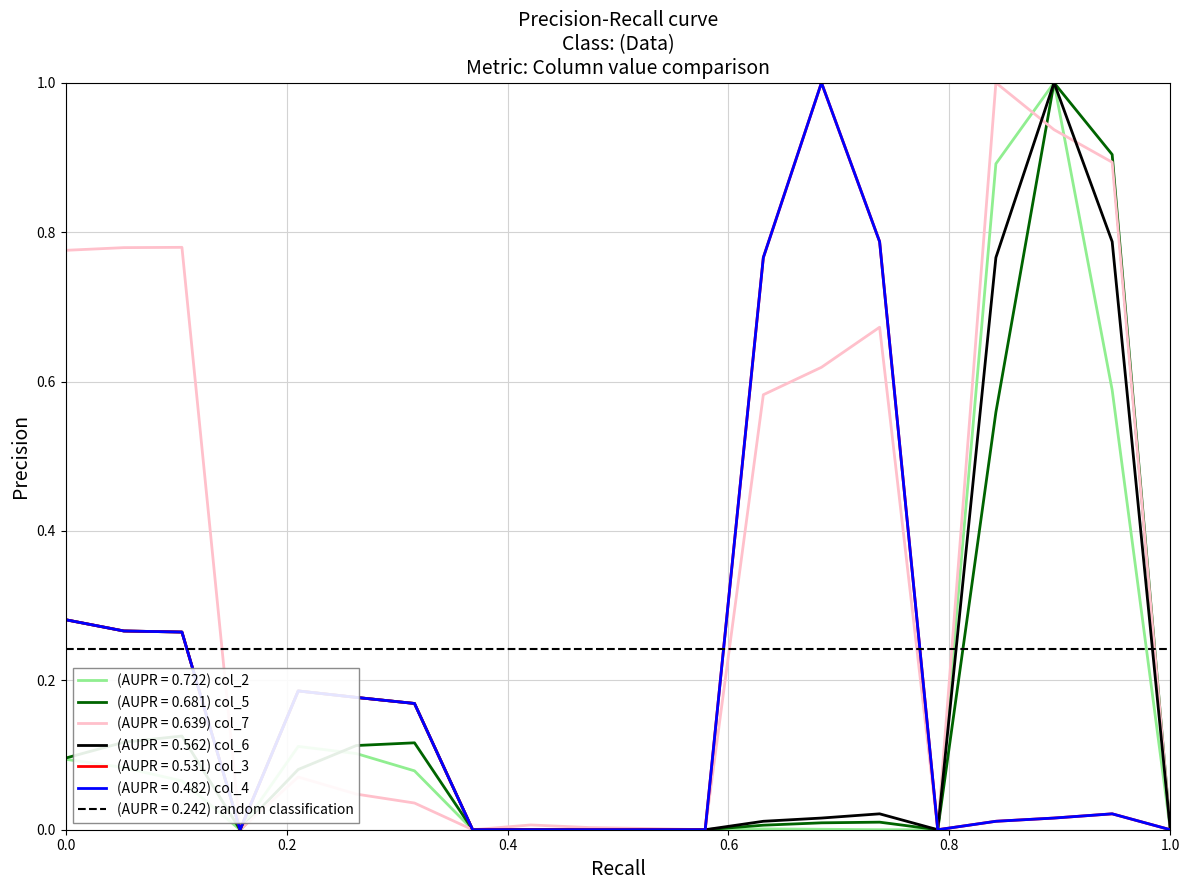

What is the maximum value shown in the chart?

1.0